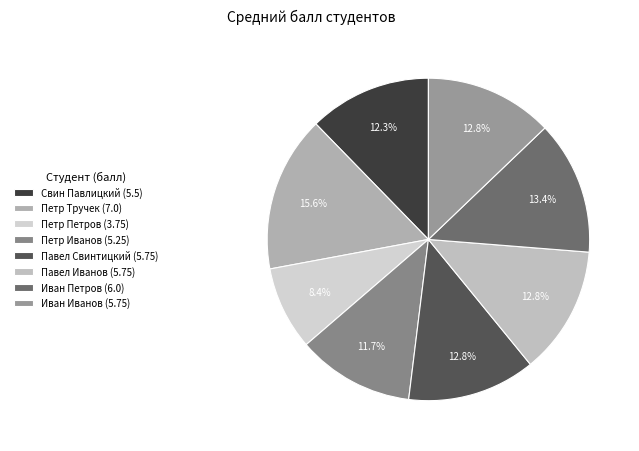

Does Свин Павлицкий account for over 50% of the chart?

No